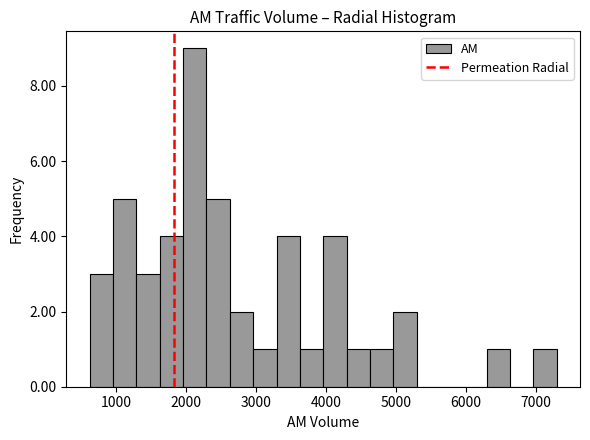

Around what value on the x-axis is the tallest bar? Give the approximate position of its centre, as read against the axis.

2100